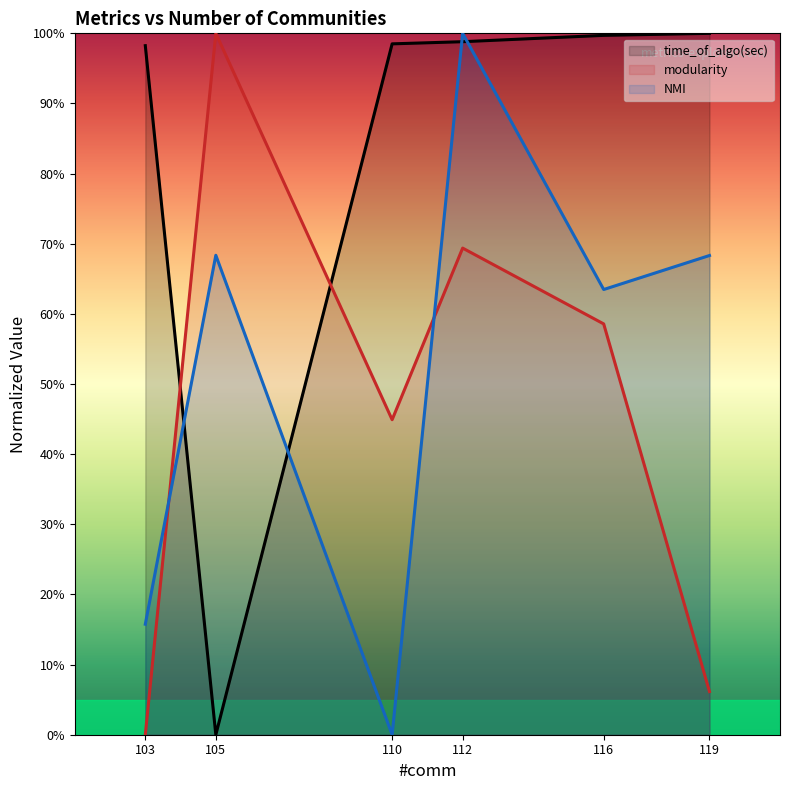

What is the greatest value displayed?

1.0